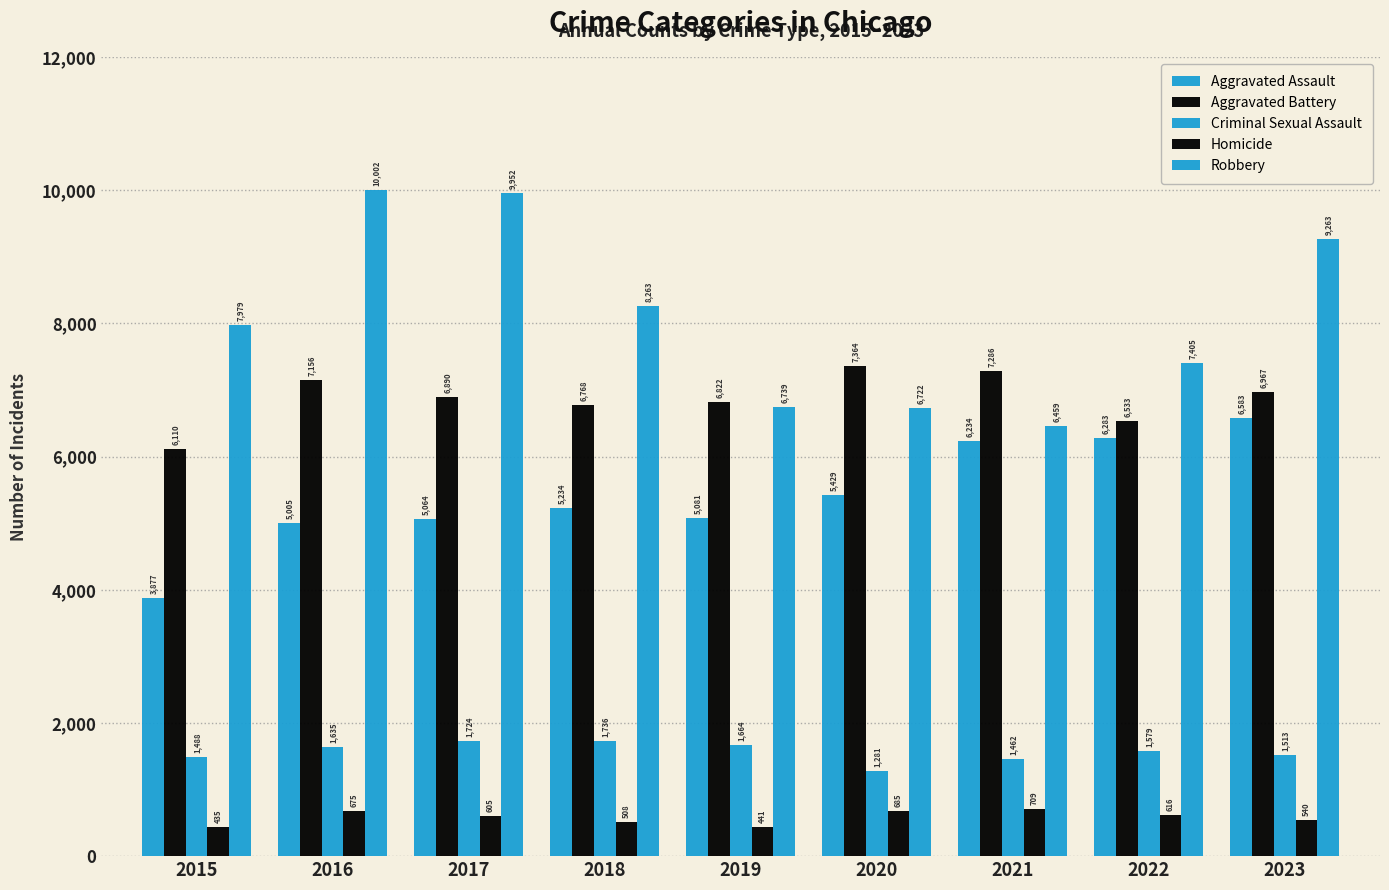

What is the difference between the second highest and second lowest values in the Criminal Sexual Assault series?

262